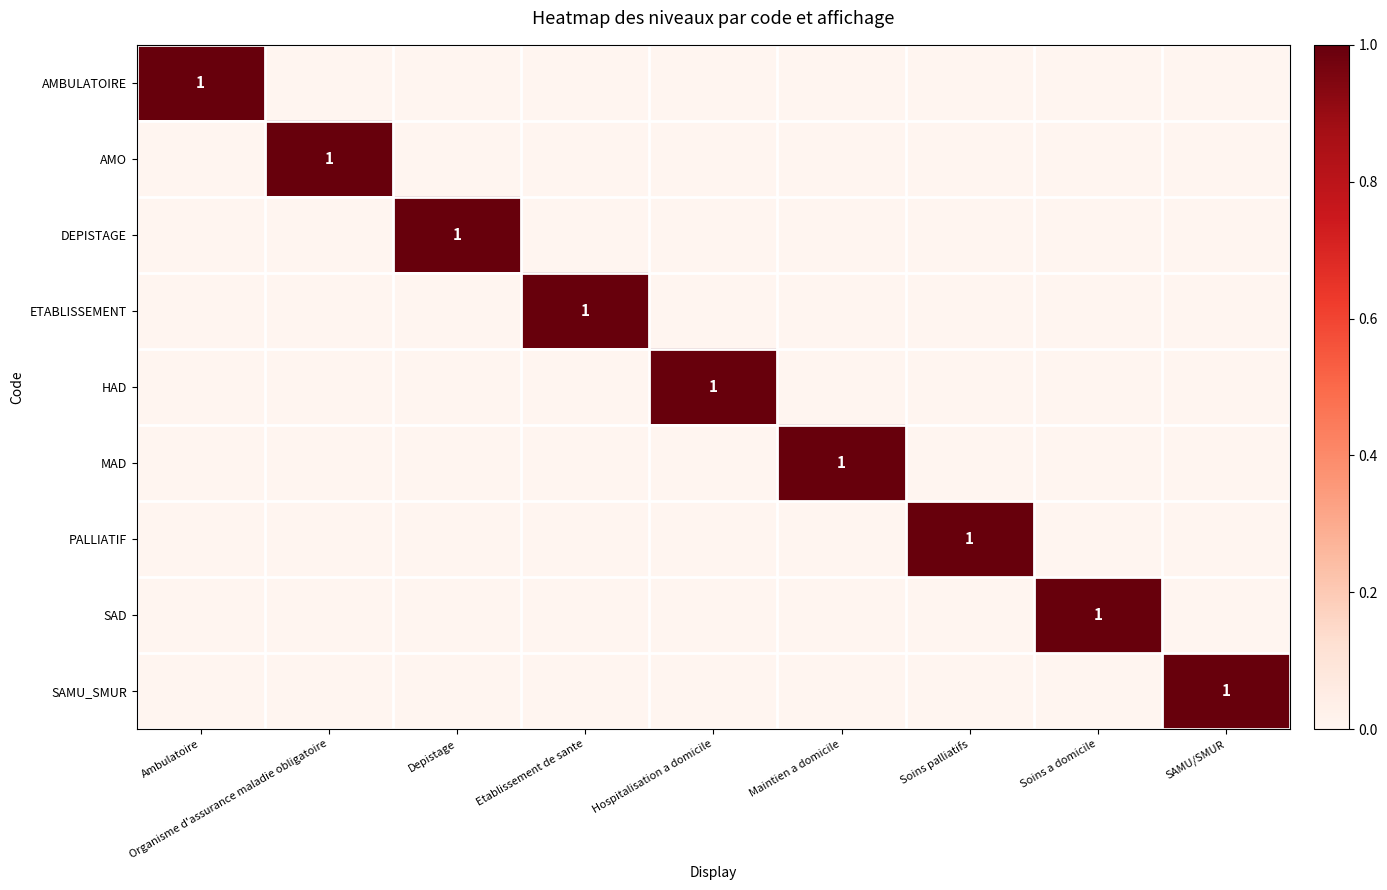

What is the highest value of the SAMU_SMUR series?

1